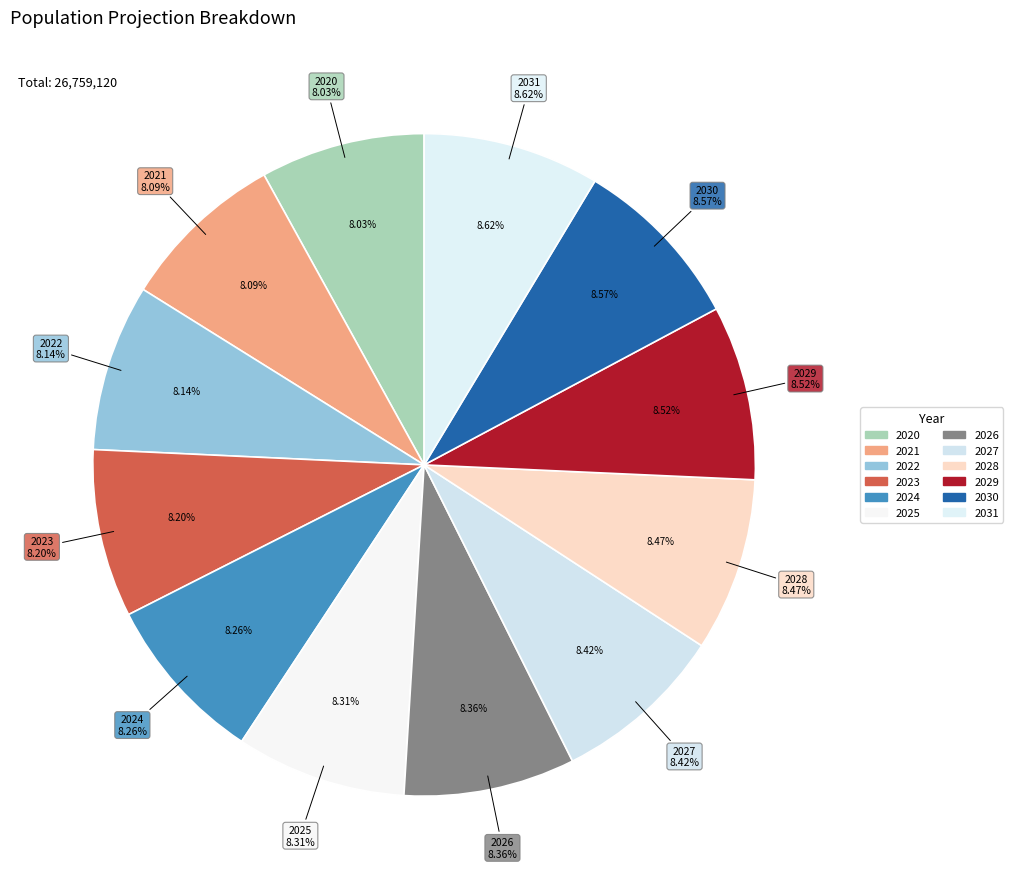

How many segments does this pie chart have?

12